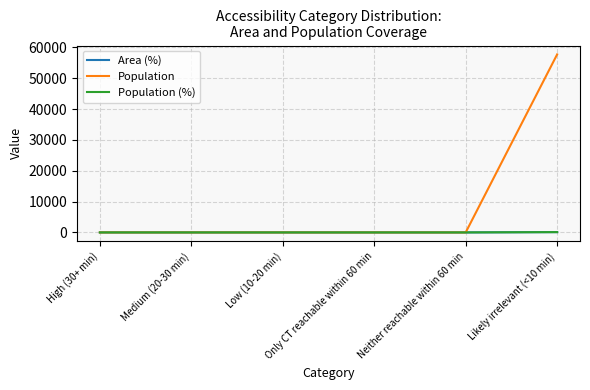

Which category has the highest value in the Population (%) series?

Likely irrelevant (<10 min)